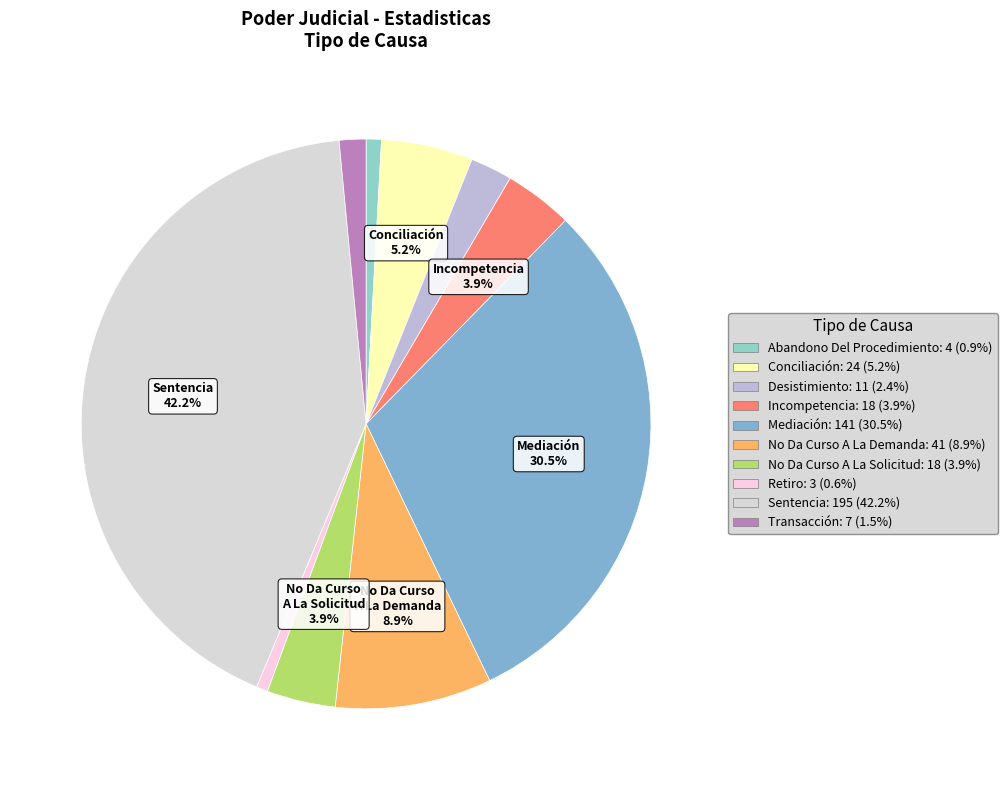

Count the number of slices in the pie.

10